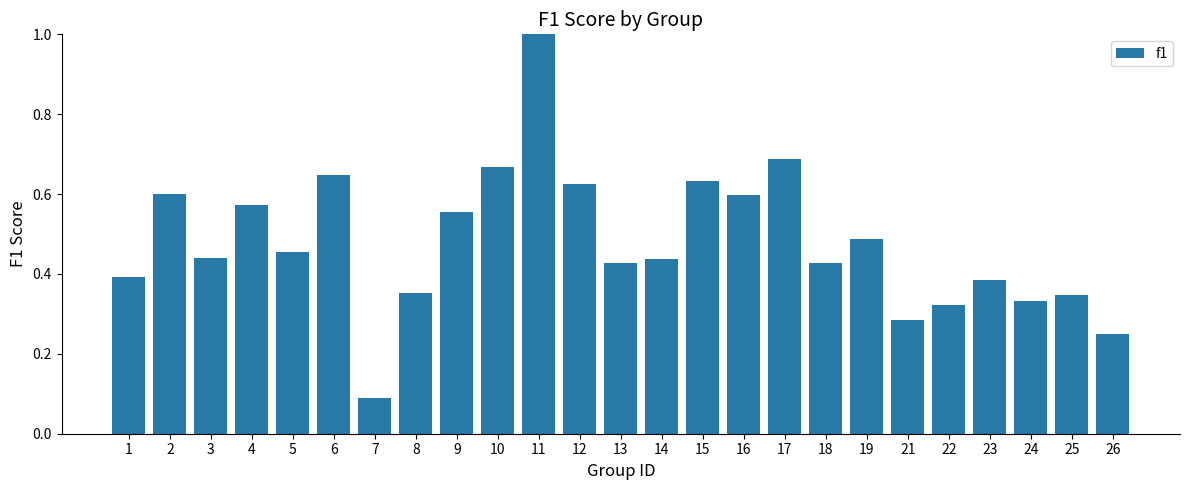

What is the sum of all values?

12.0